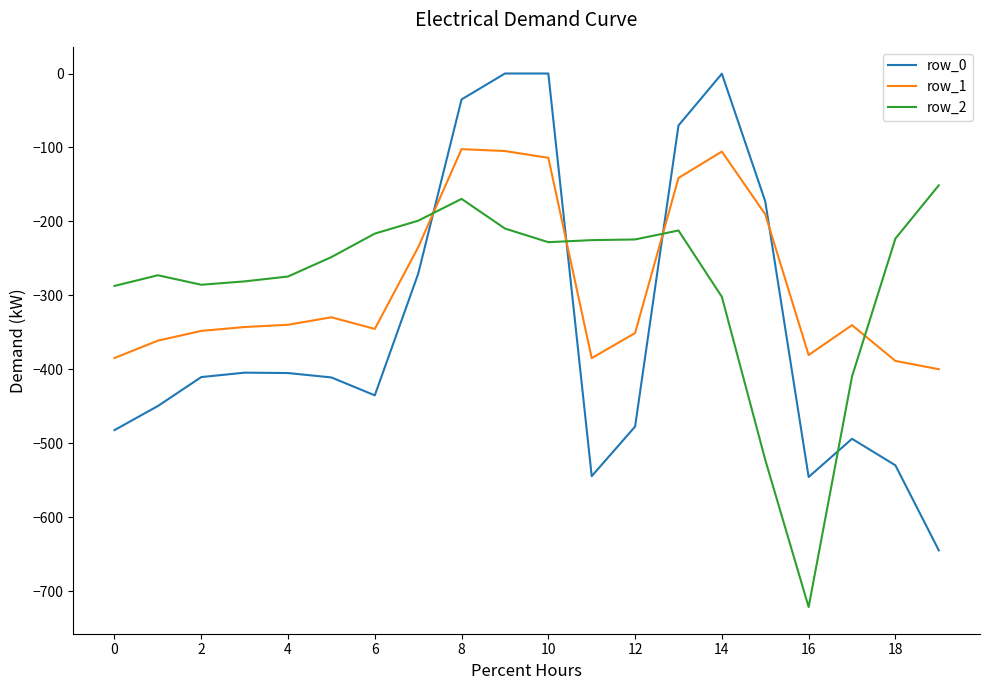

Does the chart display data point markers on the line(s)?

No